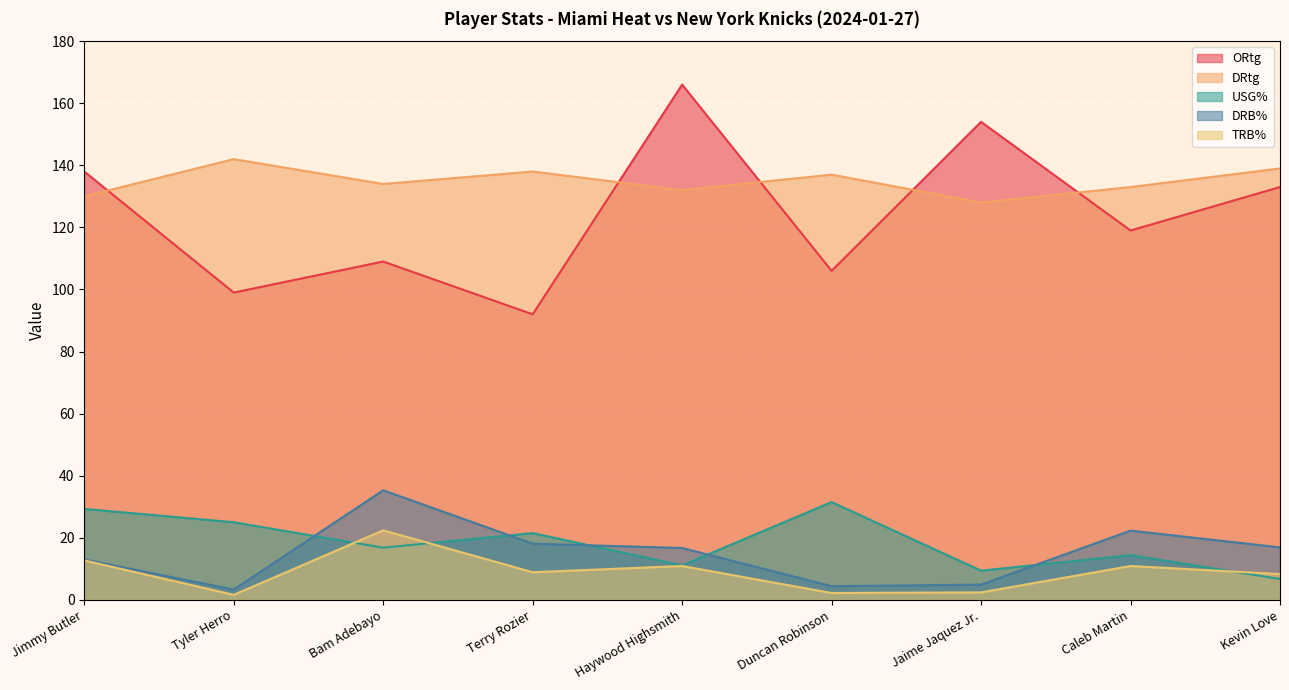

Where is the first local minimum for USG%?

Bam Adebayo